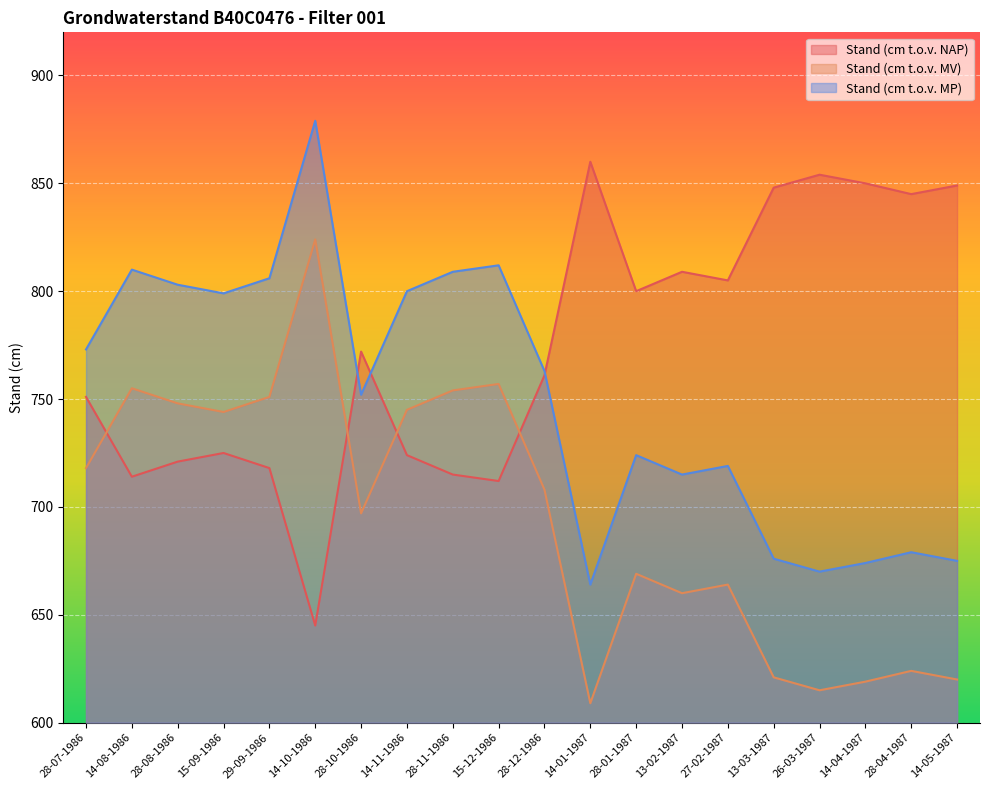

What is the value of the Stand (cm t.o.v. MV) point at the 15th from the left?

664